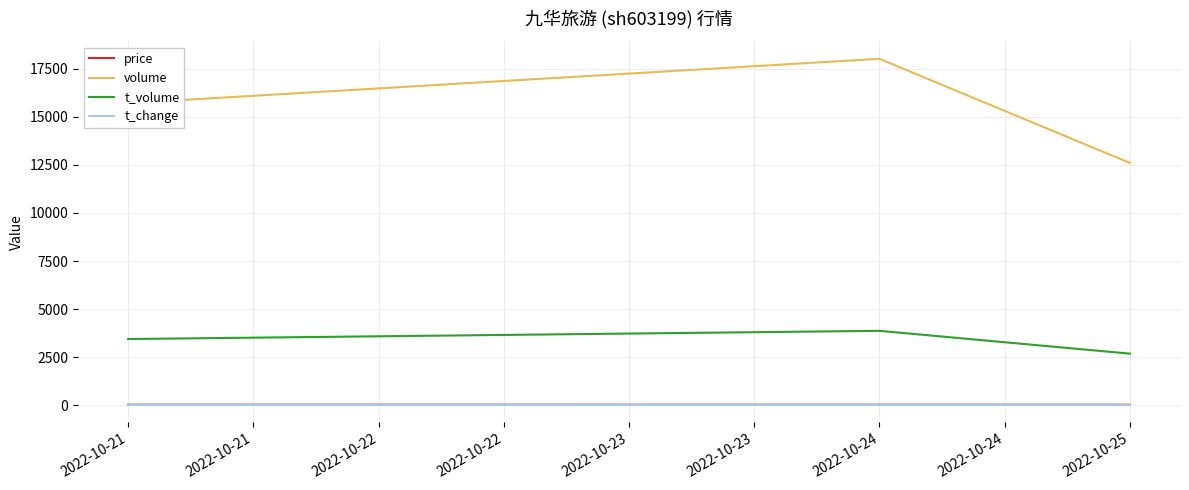

What is the smallest value displayed?

1.1